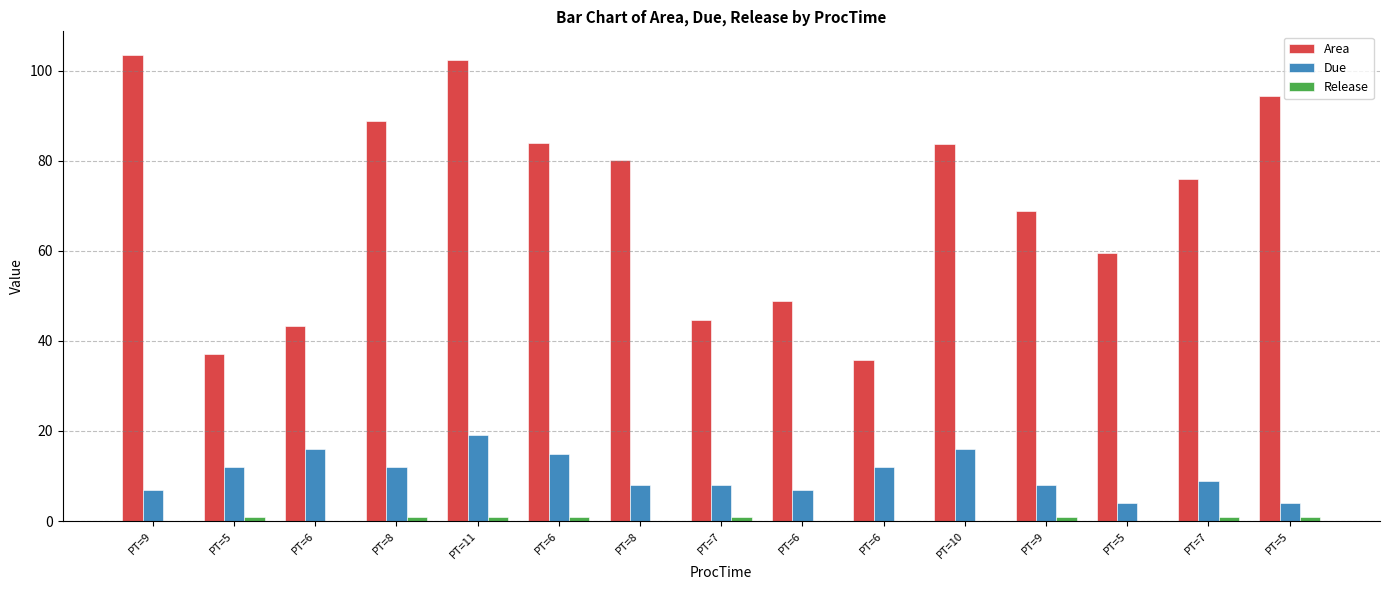

How many series are shown in this chart?

3